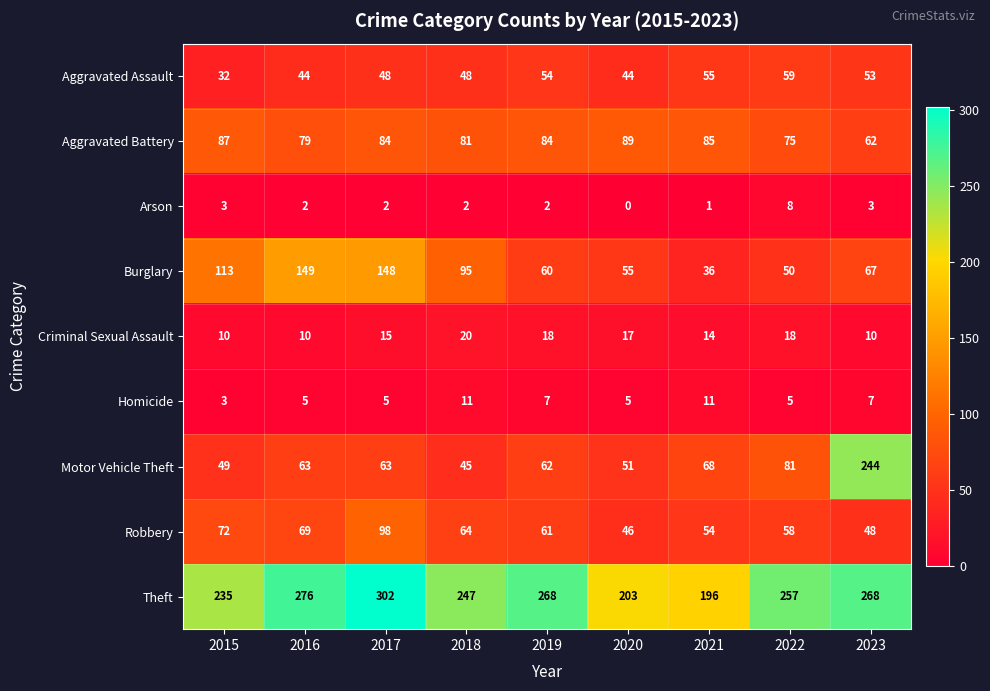

What value does the Robbery series have at 2017, to the nearest 5?

100